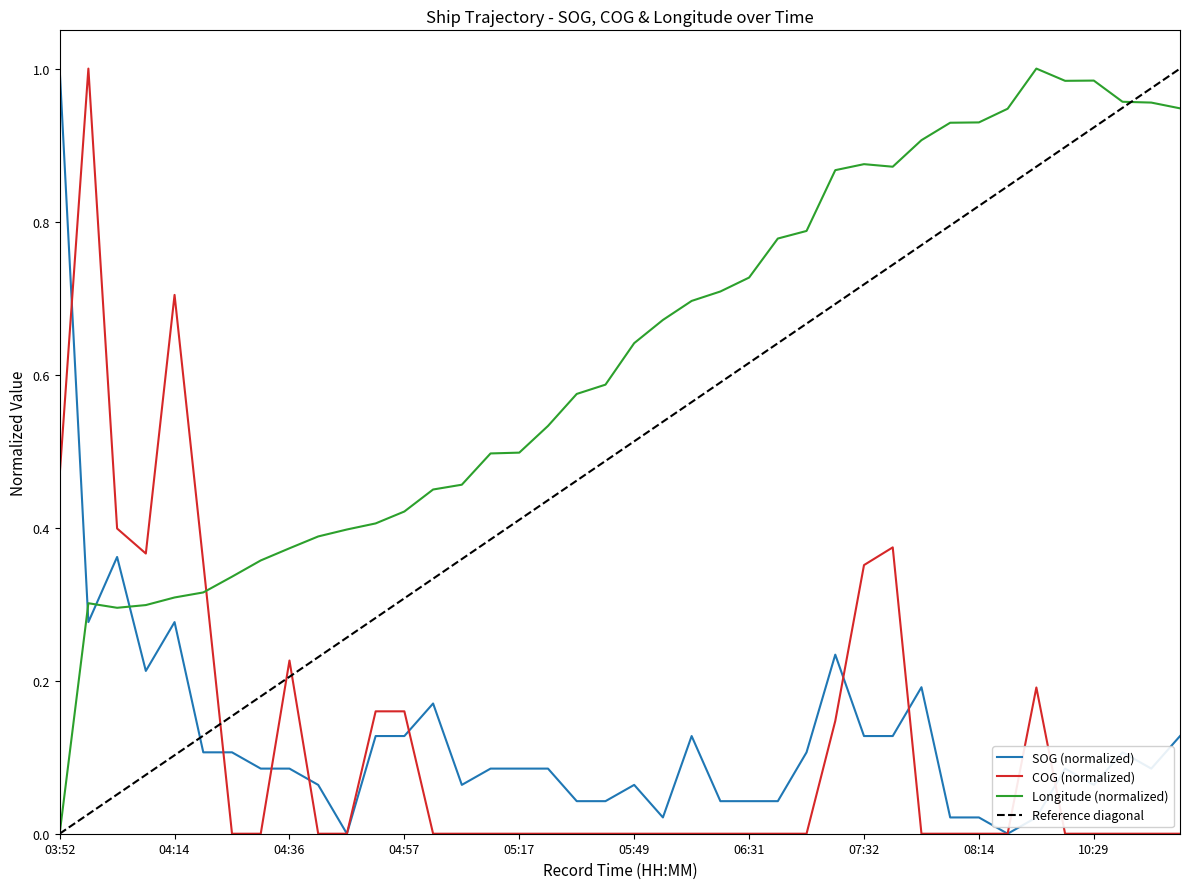

What is the maximum value shown in the chart?

1.0